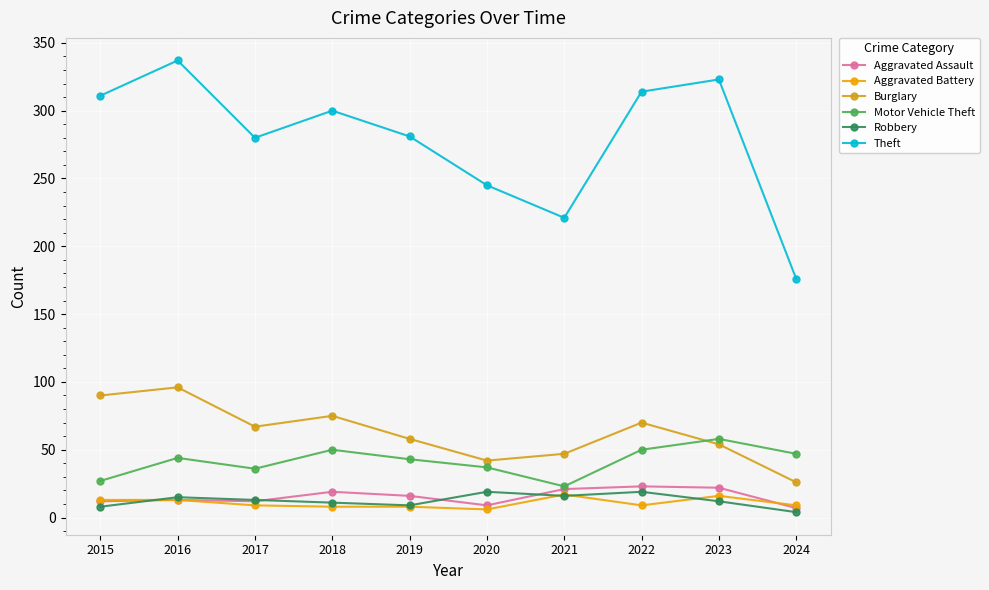

True or false: Aggravated Assault and Theft cross at least once.

False